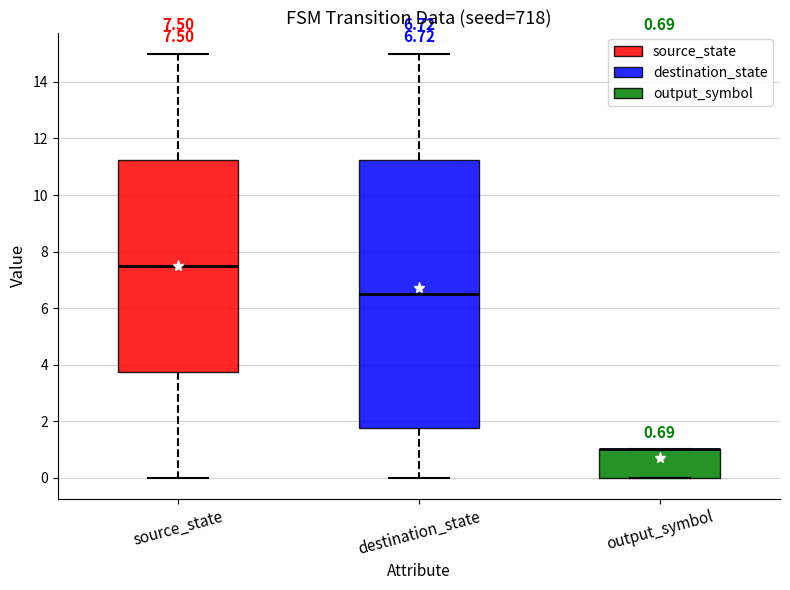

Comparing the boxes themselves (not the whiskers), which one is the tallest?

destination_state